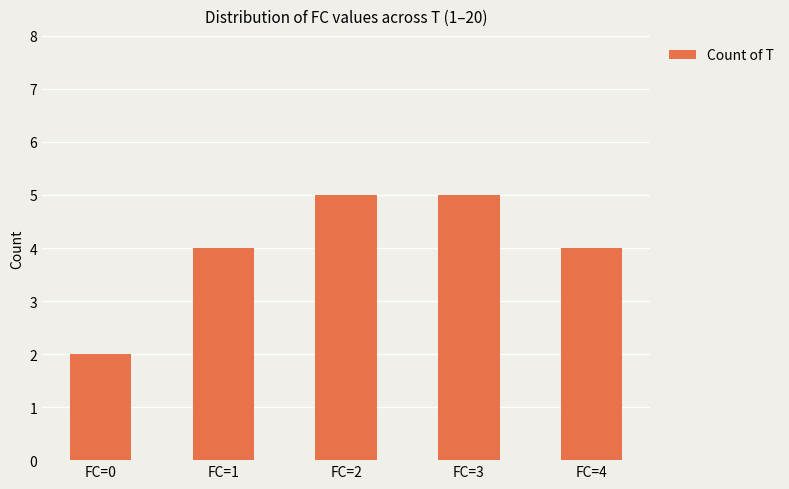

Which category has the lowest value across all series?

FC=0